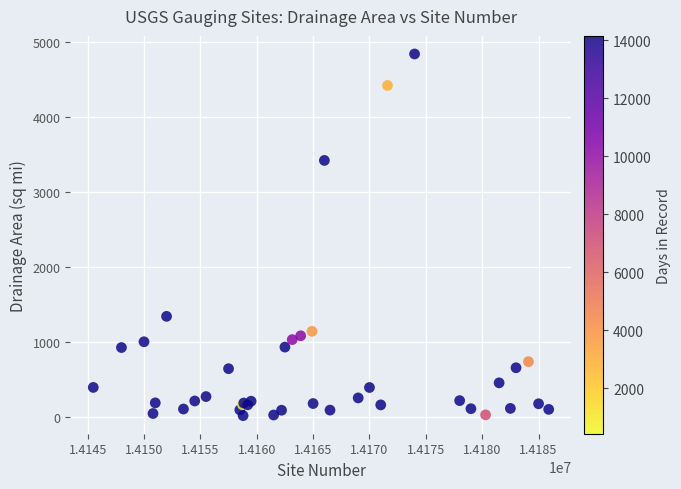

What Y value in the scatter plot is closest to 2427?

3420.0